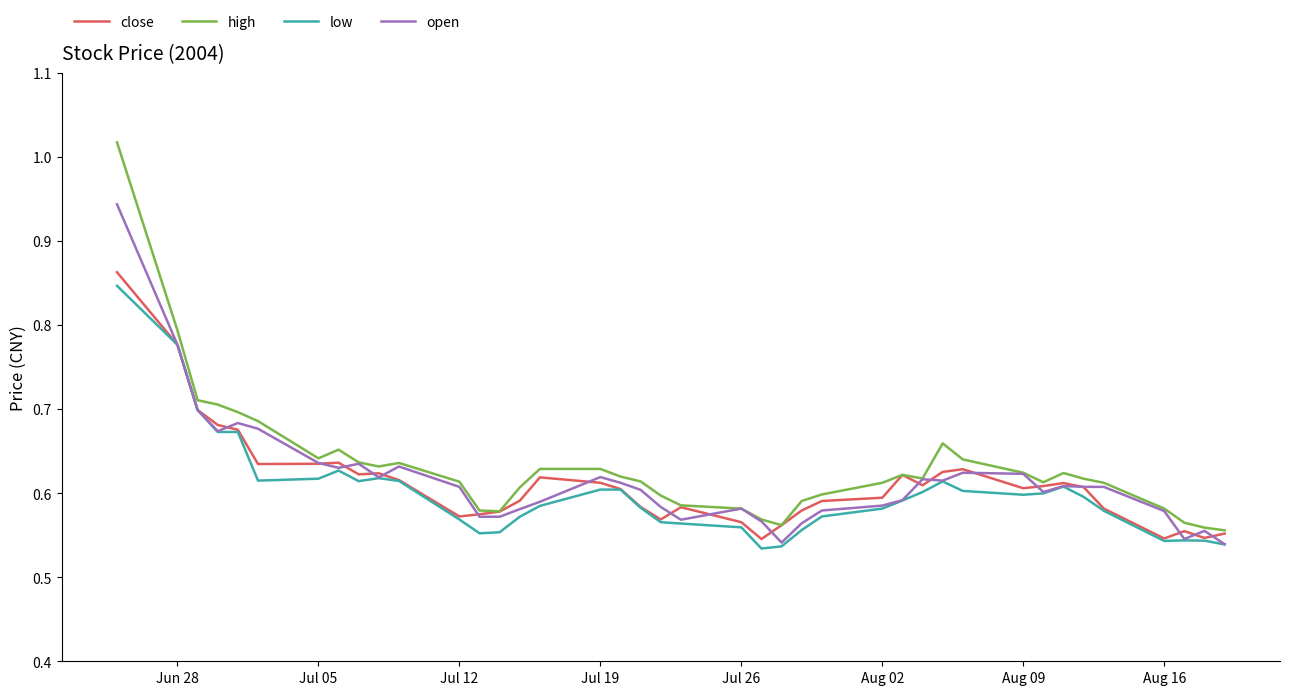

Which series has the largest range (max minus min)?

high